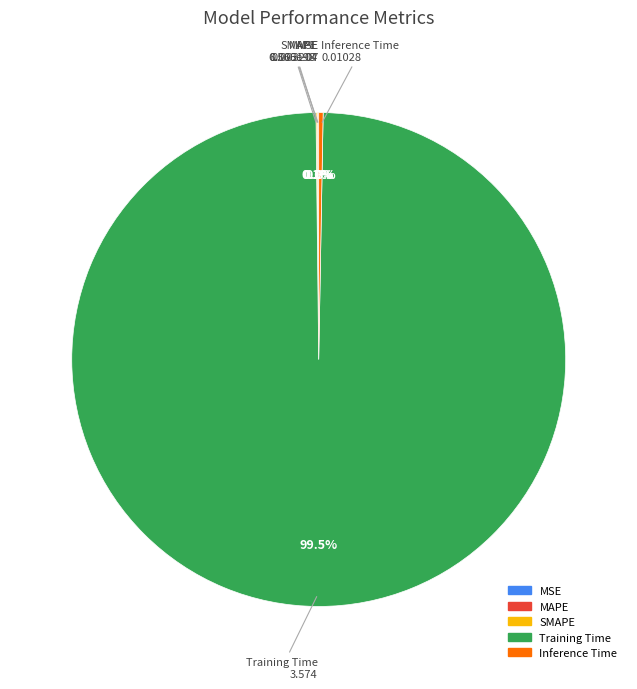

What percentage do Training Time and Inference Time together represent?

99.8%